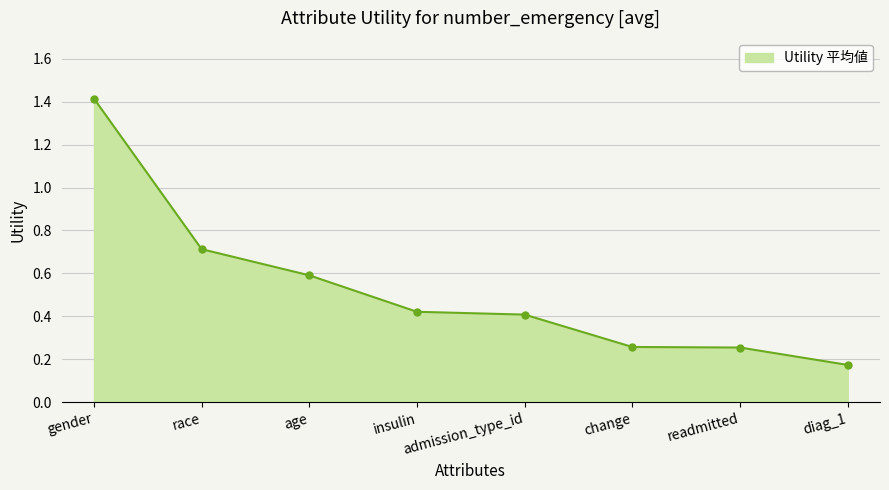

The chart shows a value of 0.4 at admission_type_id. True or false?

True